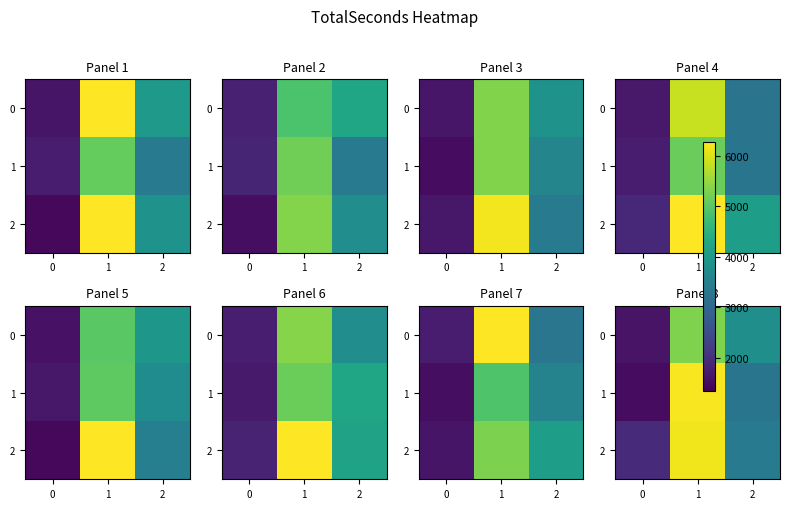

Which series has the largest total across all categories?

2